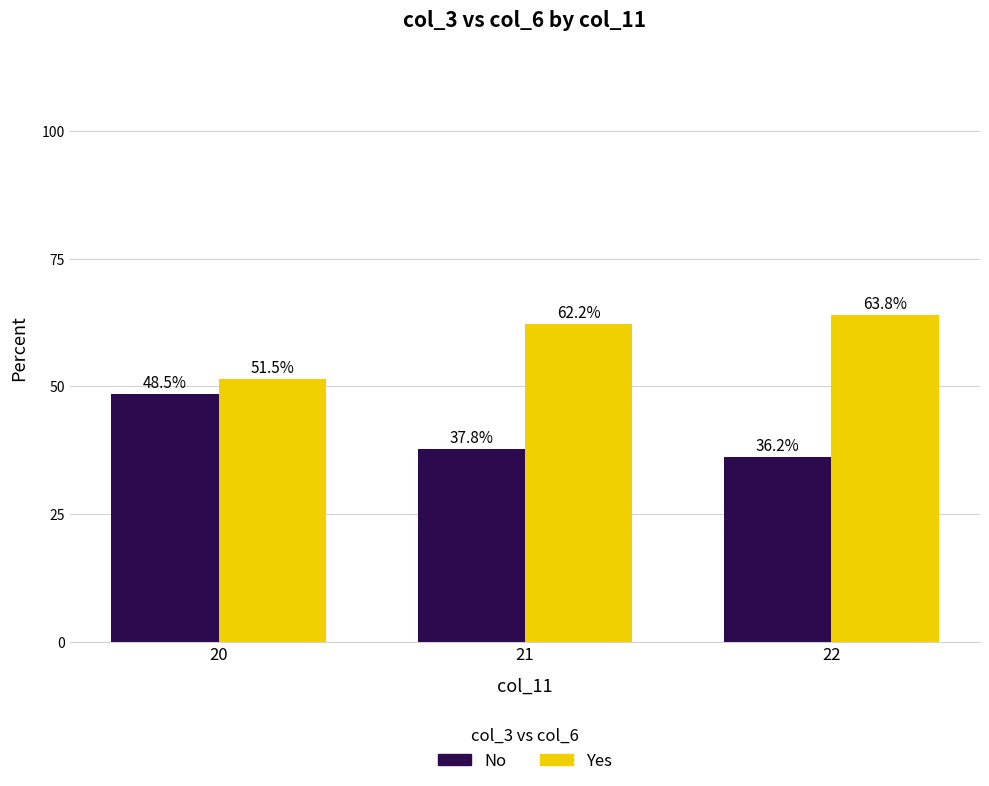

At how many categories does at least one series exceed 45?

3